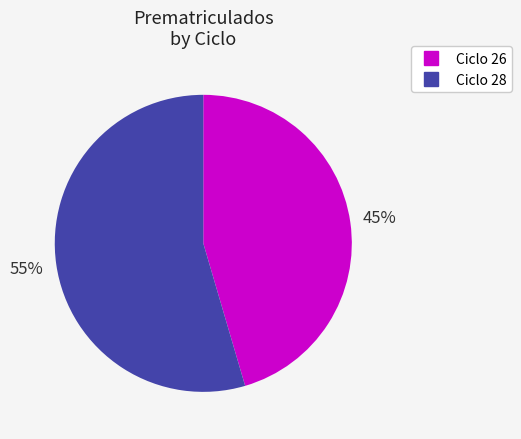

Count the number of slices in the pie.

2